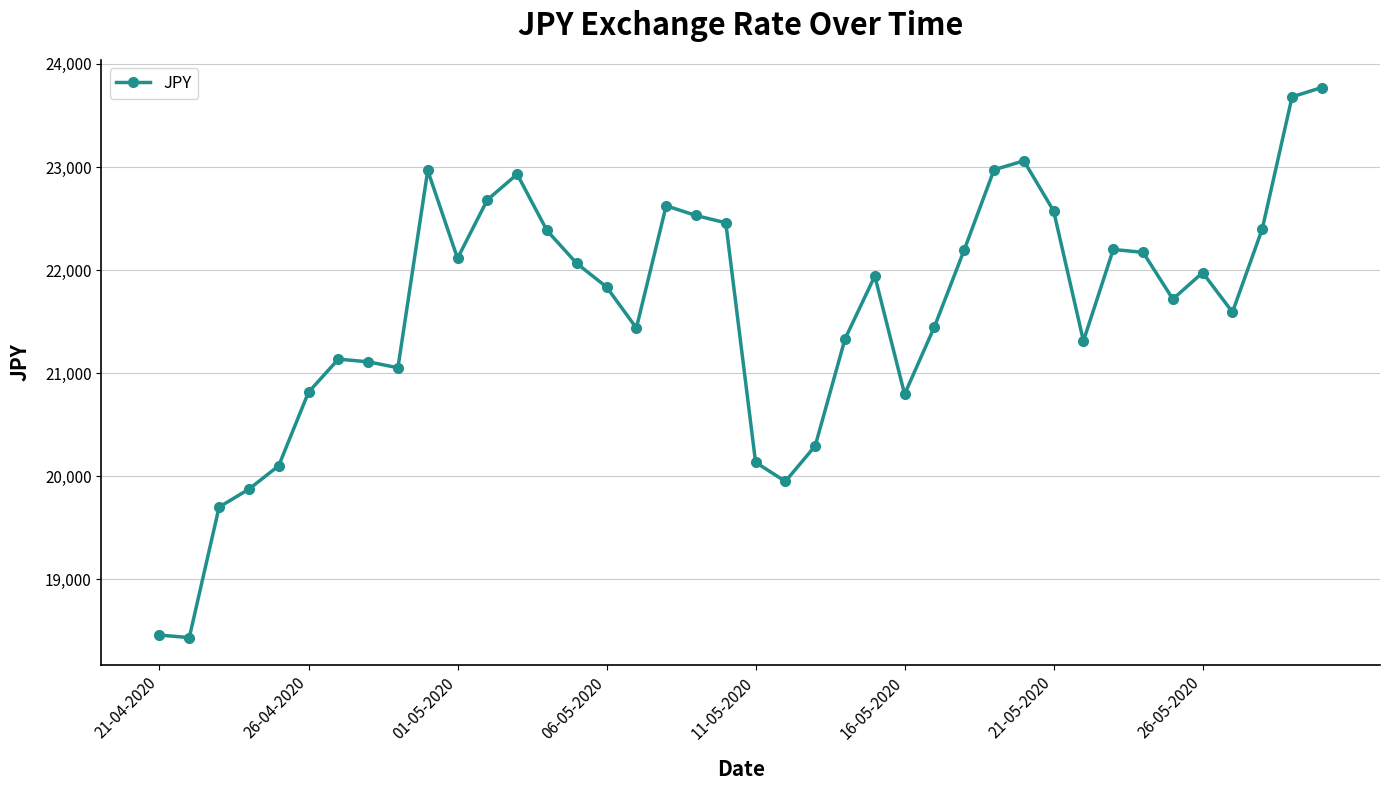

What is the minimum value shown in the chart?

18436.5